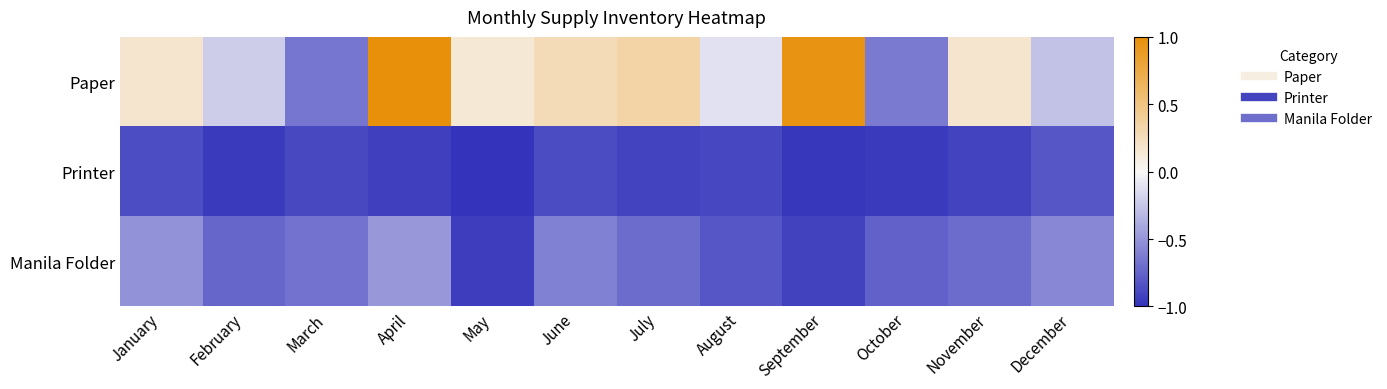

Between April and September, which series saw the biggest shift?

Manila Folder